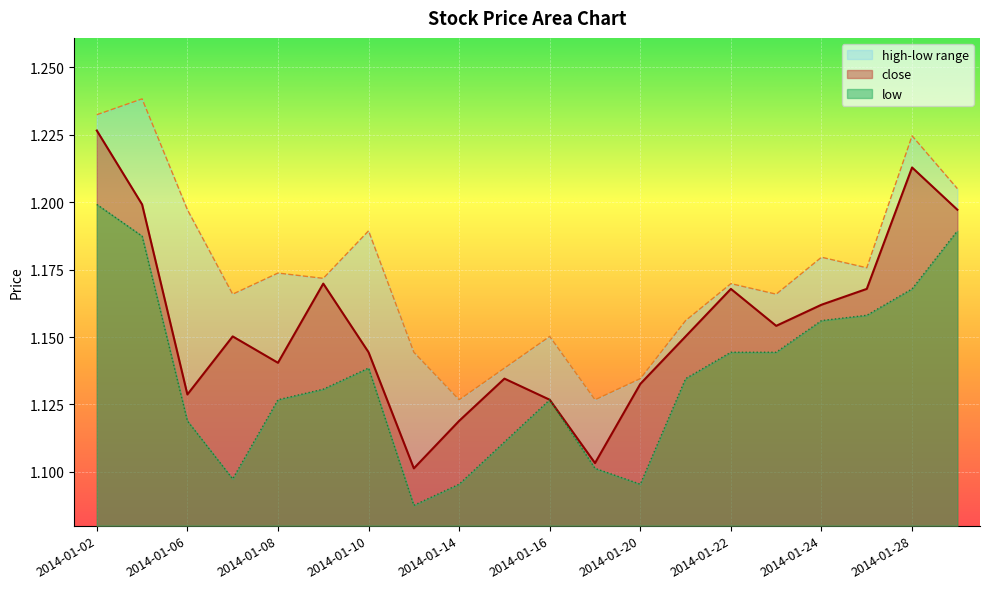

True or false: close and low cross at least once.

False